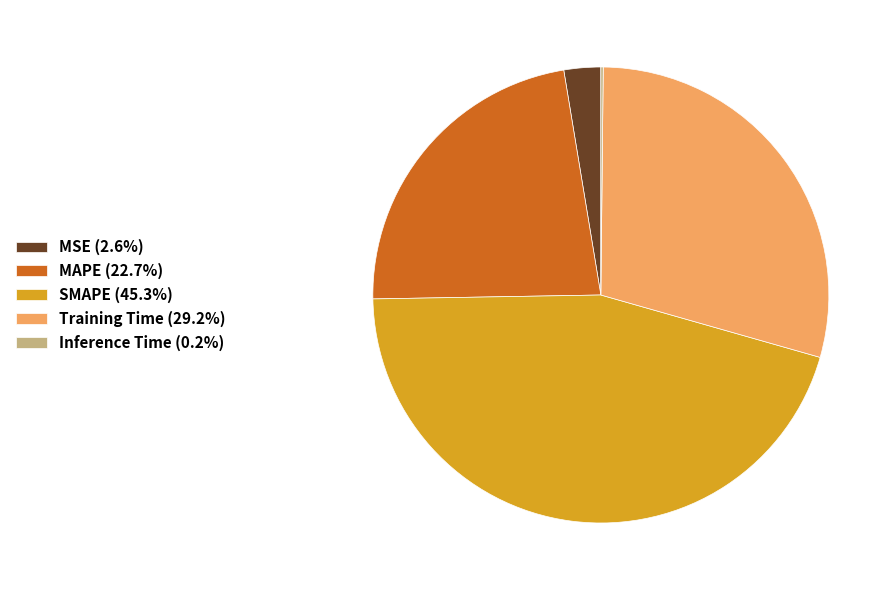

Is the sum of MAPE (22.7%) and SMAPE (45.3%) greater than half?

Yes